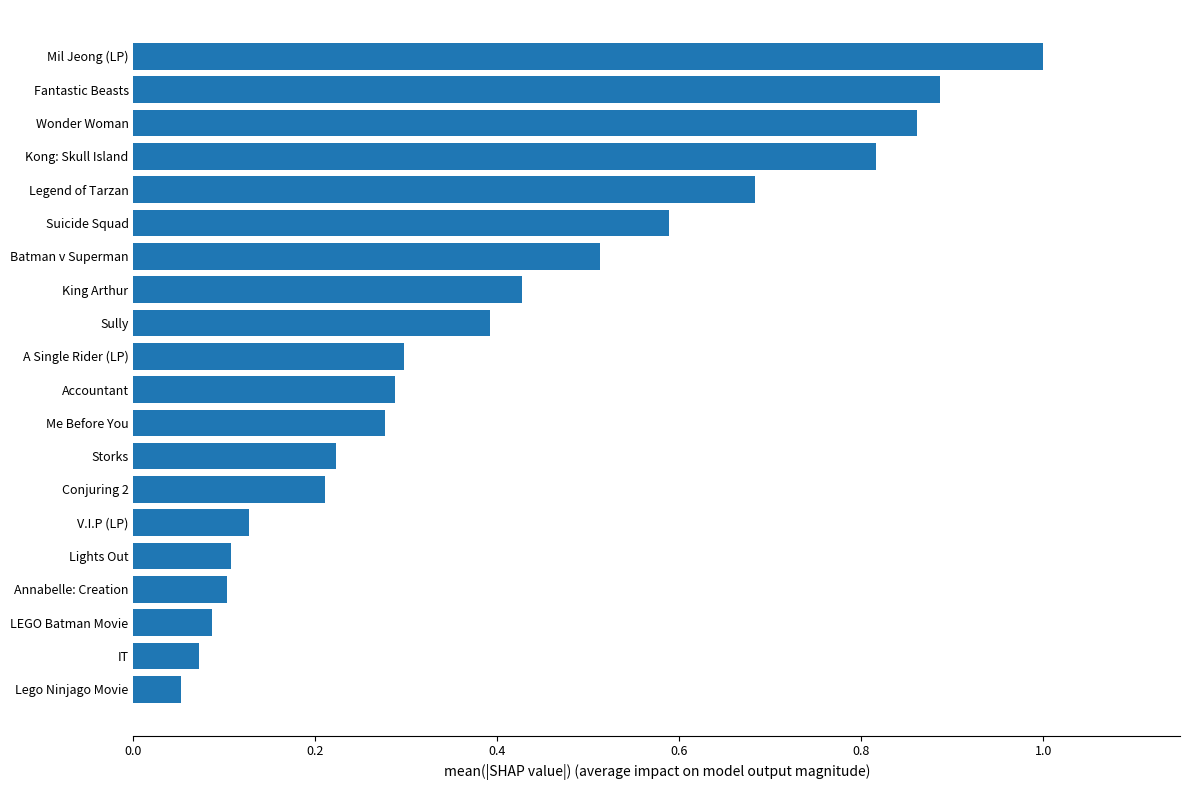

What is the sum of all values?

8.0